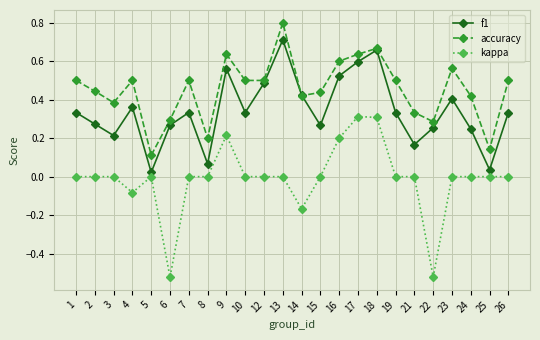

True or false: f1 and kappa cross at least once.

False